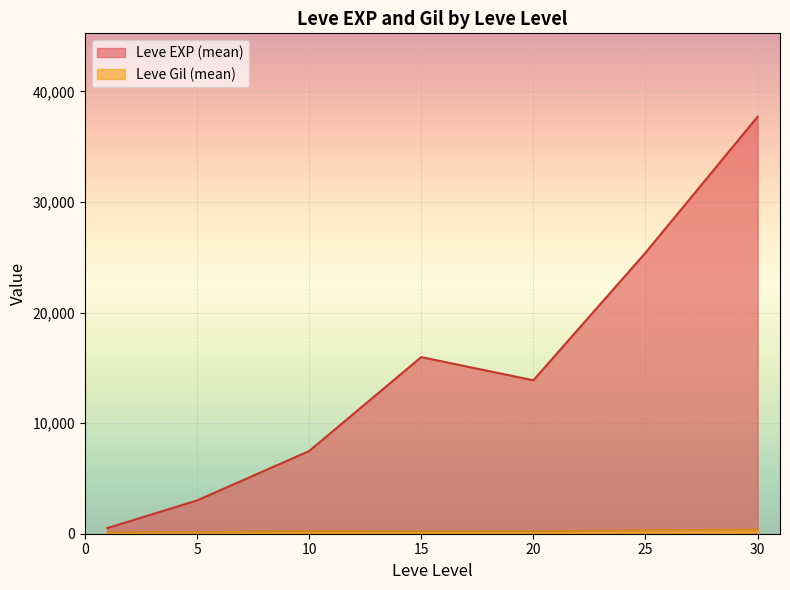

At how many categories does at least one series exceed 11611?

4